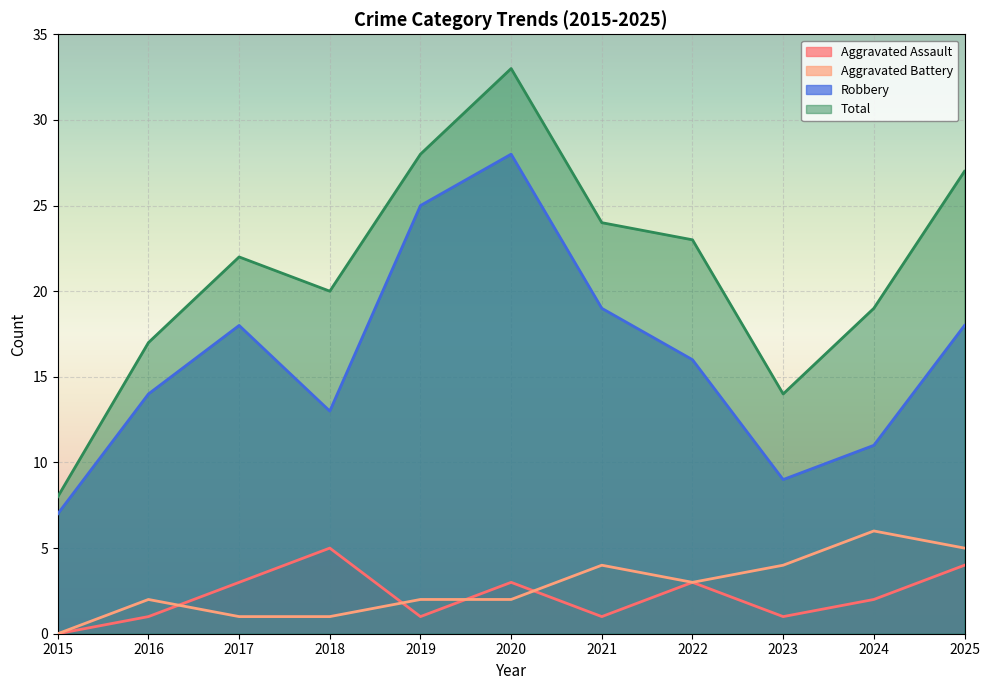

Which has a higher value, 2018 or 2020?

2018